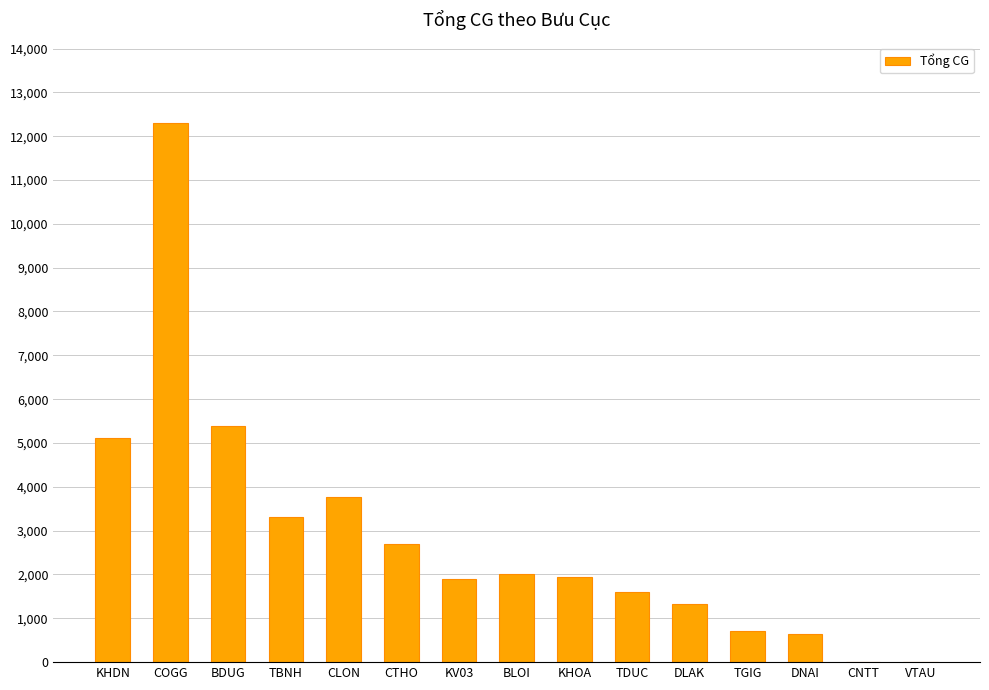

Where is the data nearest to the value 6145?

BDUG